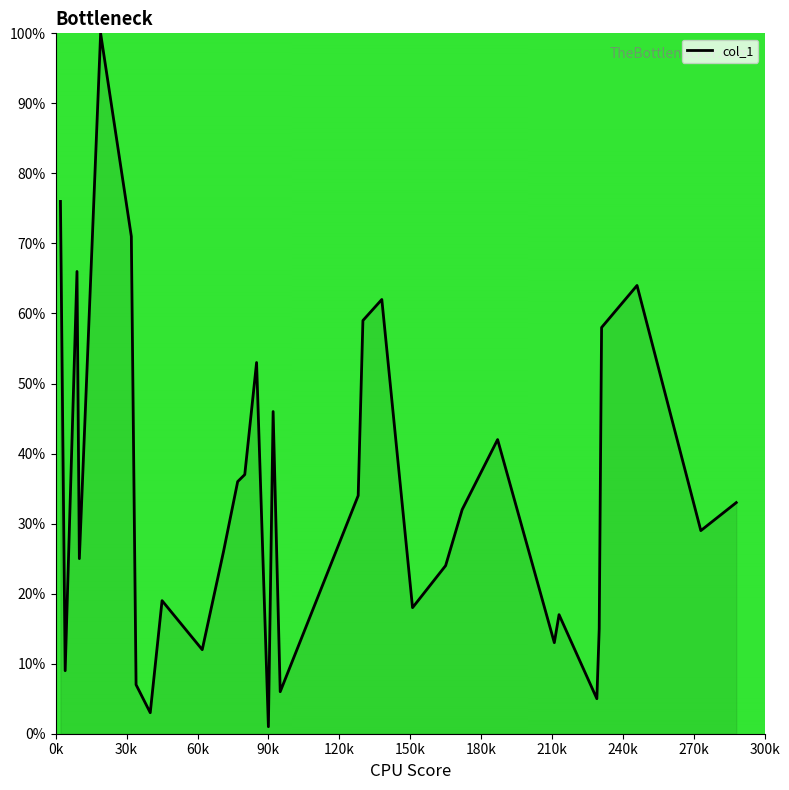

What is the sum of all values?

1098